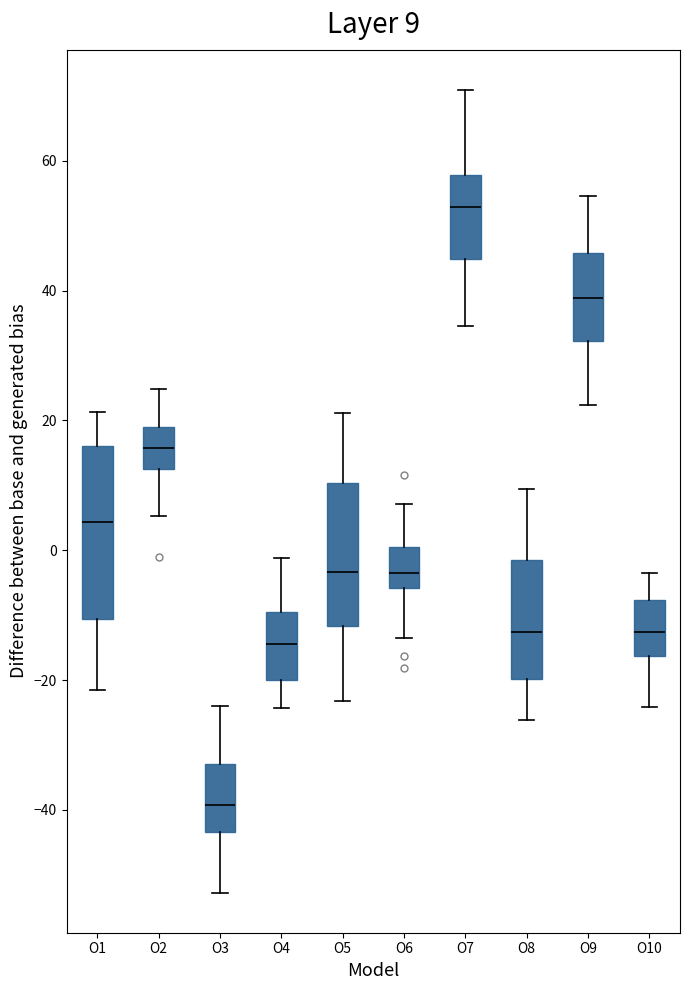

Which box's median line is the lowest?

O3